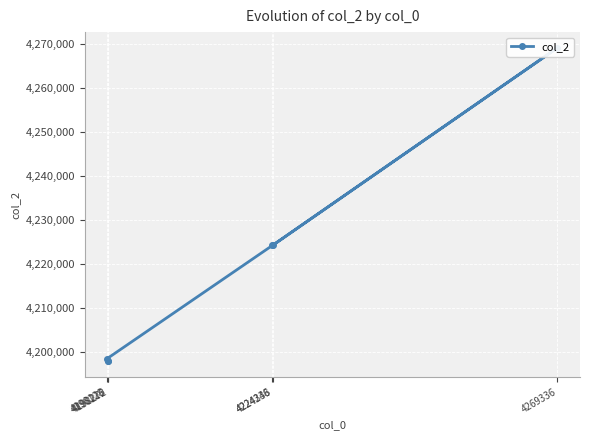

Between 4198272 and 4198128, which is larger?

4198128